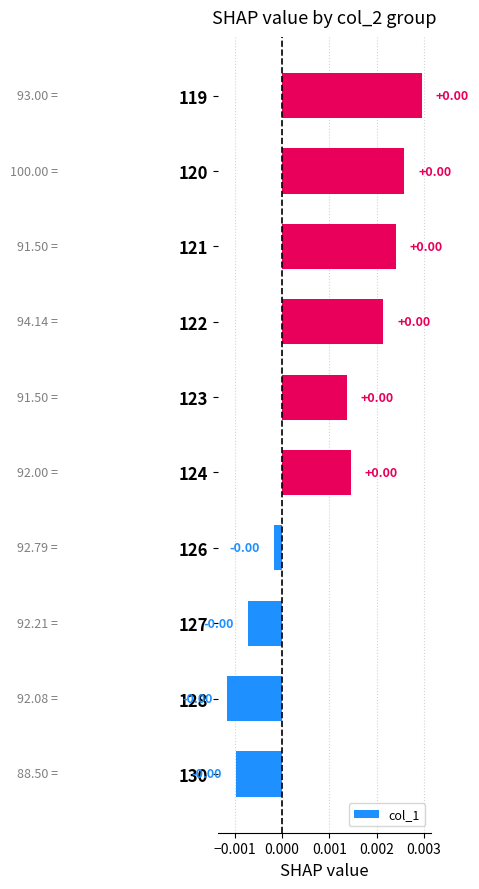

Which has a higher value, 124 or 126?

124